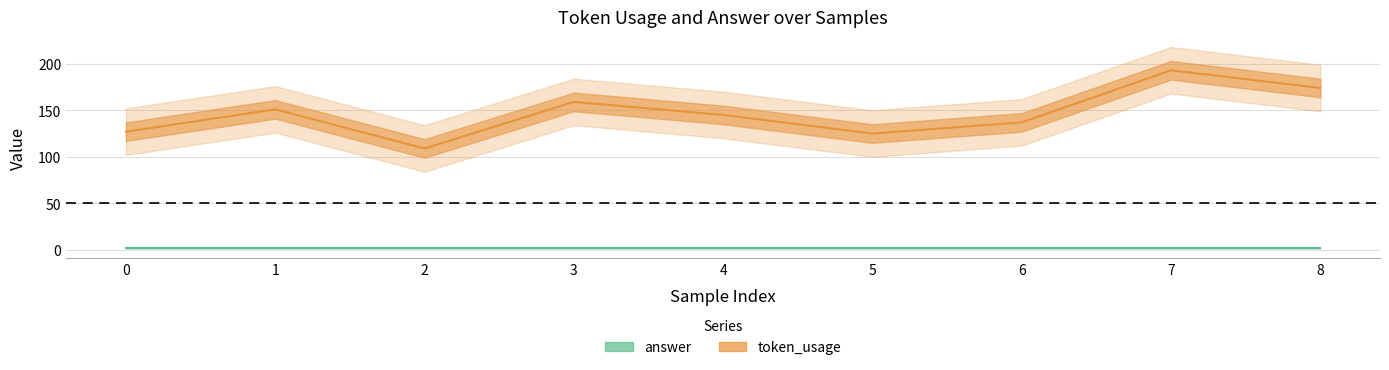

Approximately how many times larger is the value at 6 compared to 5?

1.1